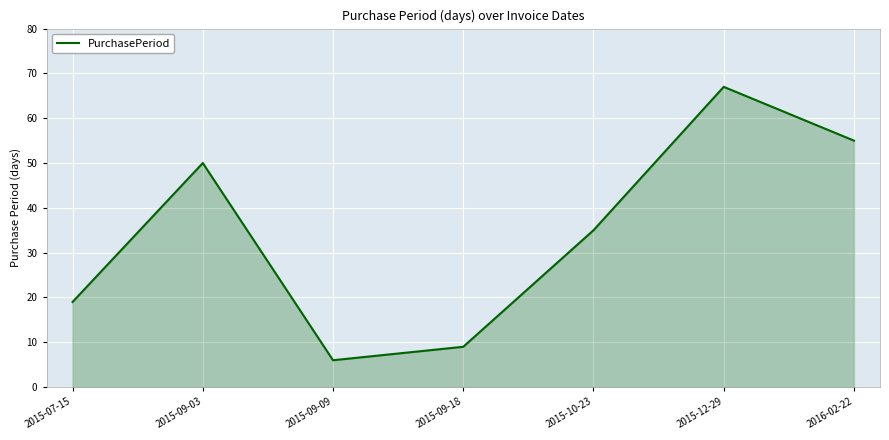

What is the average value?

34